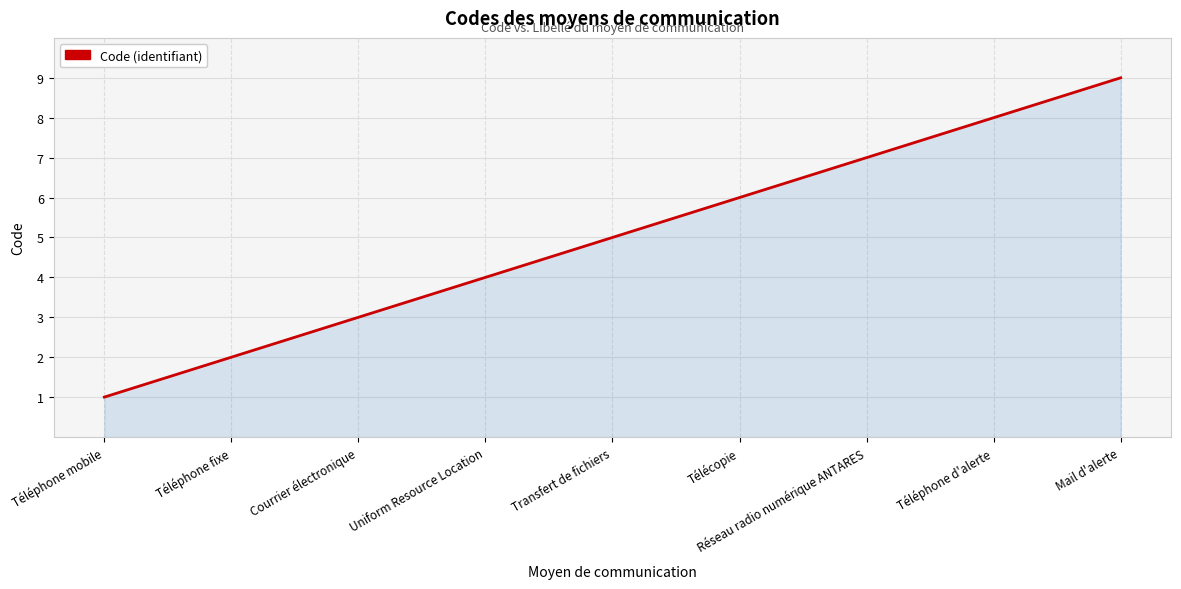

What is the difference between the maximum and minimum values?

8